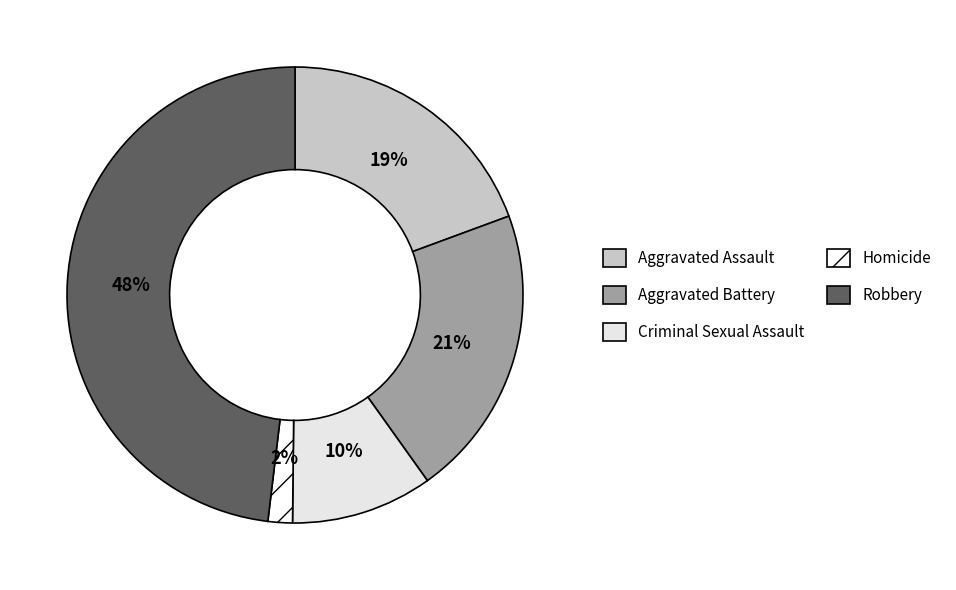

Which slice is the largest?

Robbery